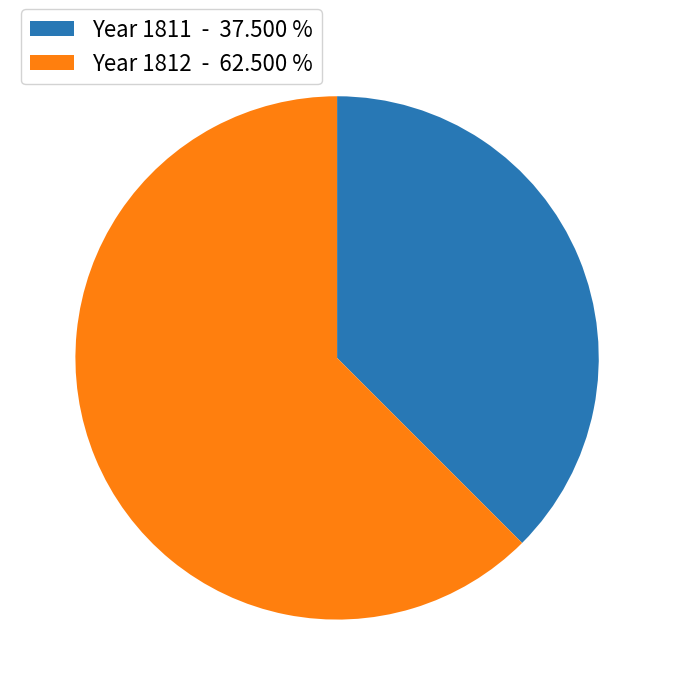

Which has a higher value, Year 1812 - 62.500 % or Year 1811 - 37.500 %?

Year 1812 - 62.500 %